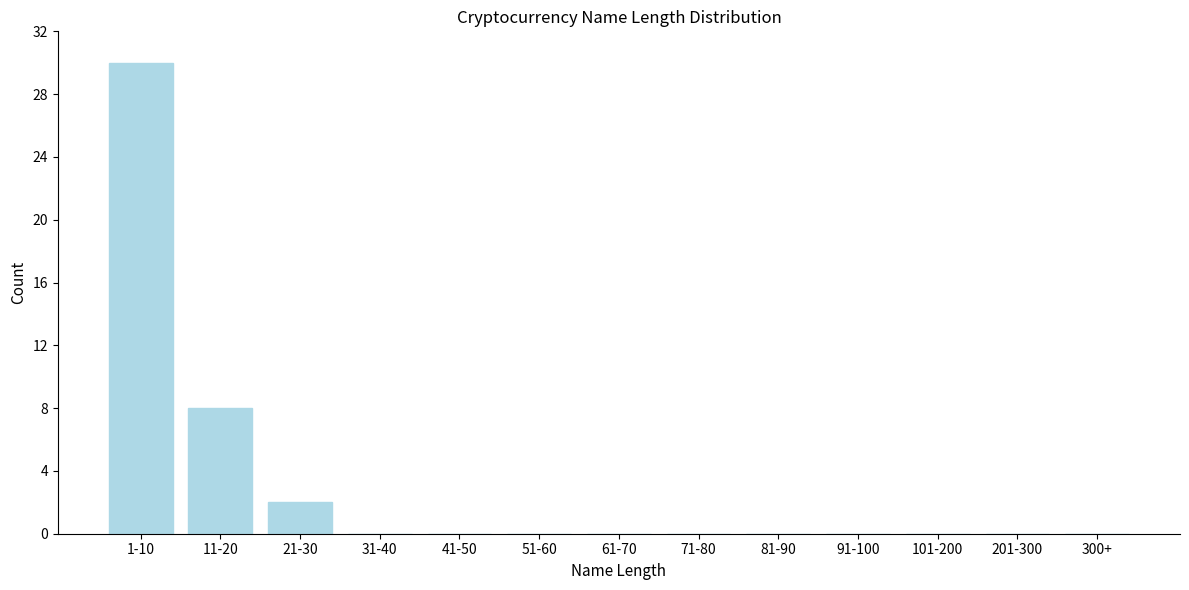

Reading left to right, list all the values displayed in this chart.

1-10=30	11-20=8	21-30=2	31-40=0	41-50=0	51-60=0	61-70=0	71-80=0	81-90=0	91-100=0	101-200=0	201-300=0	300+=0